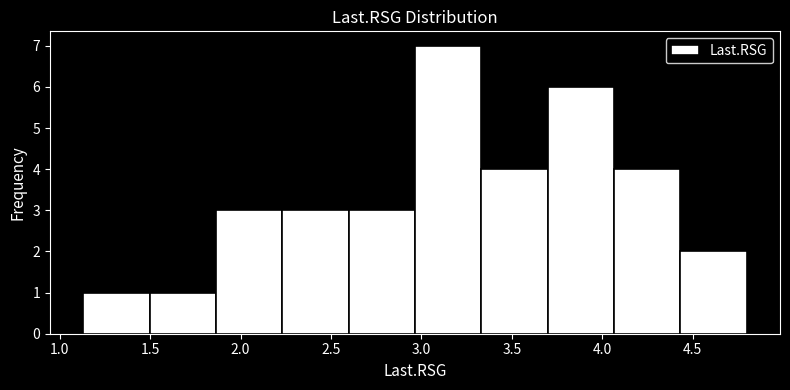

Reading left to right, transcribe this chart: for each bar, give the range it covers on the x-axis and its height. Neither the bar edges nor the heights are printed on the chart, so give them approximately, as read against the axes.

1.15 to 1.50: 1
1.50 to 1.85: 1
1.85 to 2.25: 3
2.25 to 2.60: 3
2.60 to 2.95: 3
2.95 to 3.35: 7
3.35 to 3.70: 4
3.70 to 4.05: 6
4.05 to 4.45: 4
4.45 to 4.80: 2